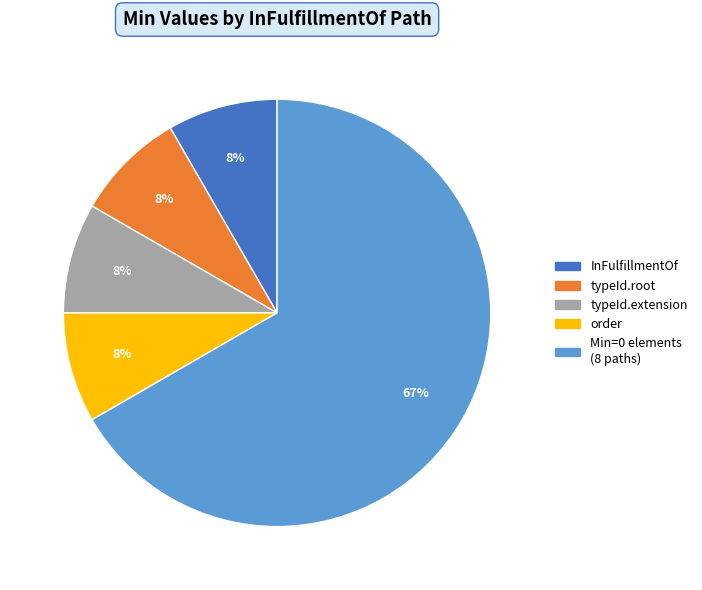

To the nearest percent, what is the average slice percentage?

20%